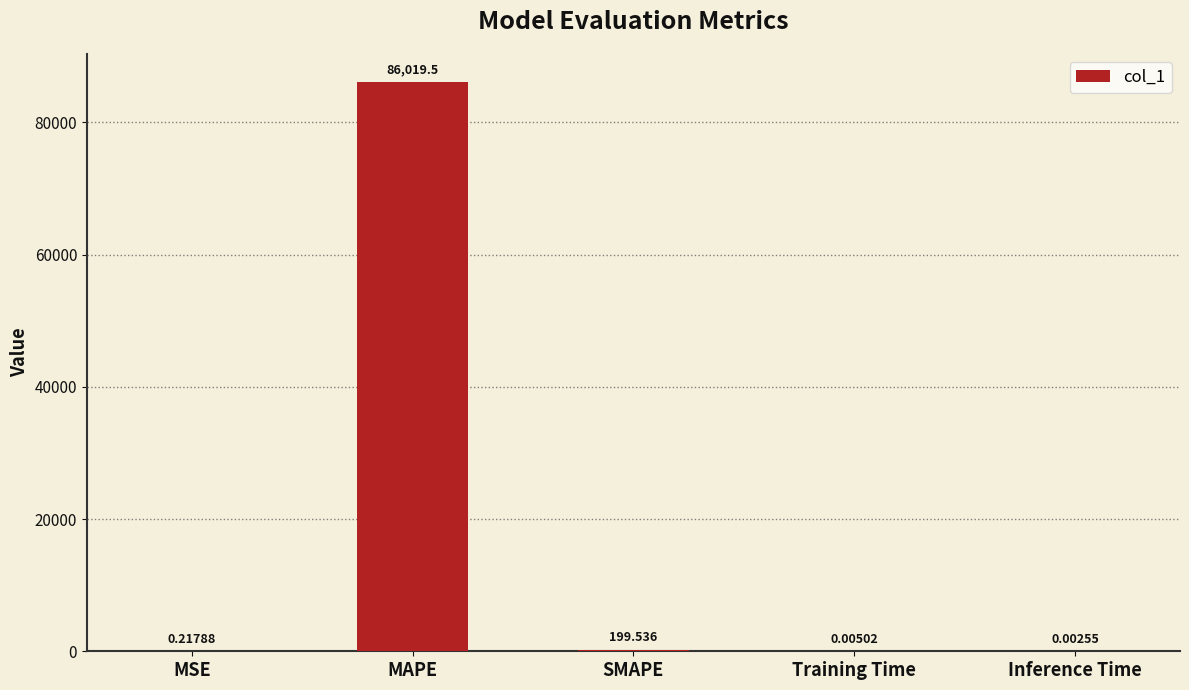

Which category has the highest value across all series?

MAPE